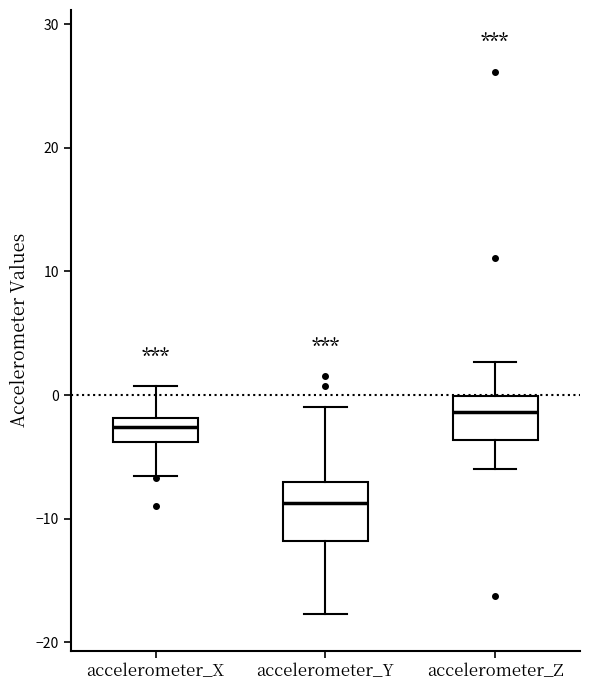

Which box is the tallest, from its lower edge to its upper edge?

accelerometer_Y